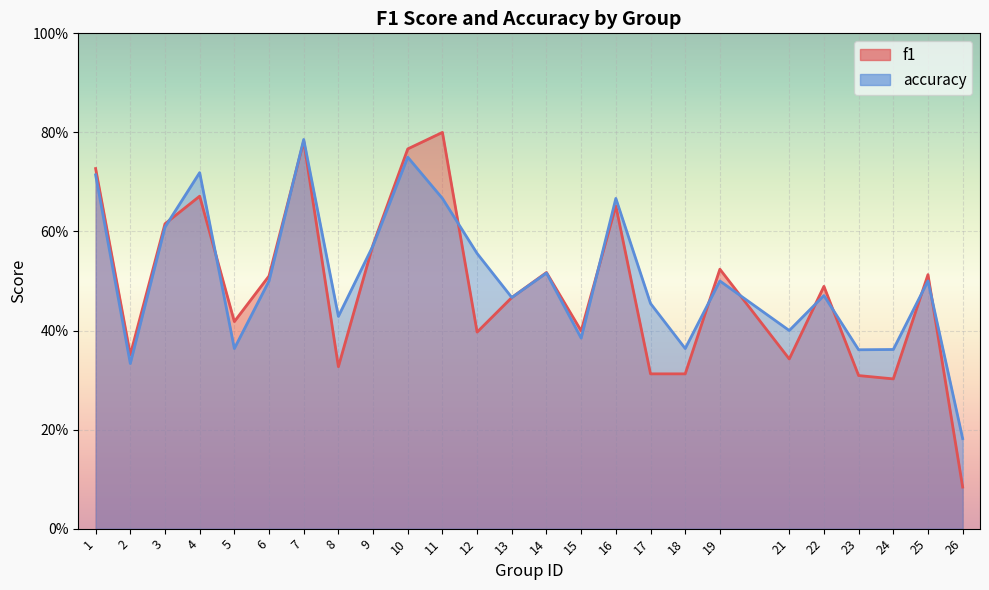

Reading left to right, transcribe all the data shown in this chart.

f1: 1=0.7	2=0.4	3=0.6	4=0.7	5=0.4	6=0.5	7=0.8	8=0.3	9=0.6	10=0.8	11=0.8	12=0.4	13=0.5	14=0.5	15=0.4	16=0.7	17=0.3	18=0.3	19=0.5	21=0.3	22=0.5	23=0.3	24=0.3	25=0.5	26=0.1
accuracy: 1=0.7	2=0.3	3=0.6	4=0.7	5=0.4	6=0.5	7=0.8	8=0.4	9=0.6	10=0.8	11=0.7	12=0.6	13=0.5	14=0.5	15=0.4	16=0.7	17=0.5	18=0.4	19=0.5	21=0.4	22=0.5	23=0.4	24=0.4	25=0.5	26=0.2